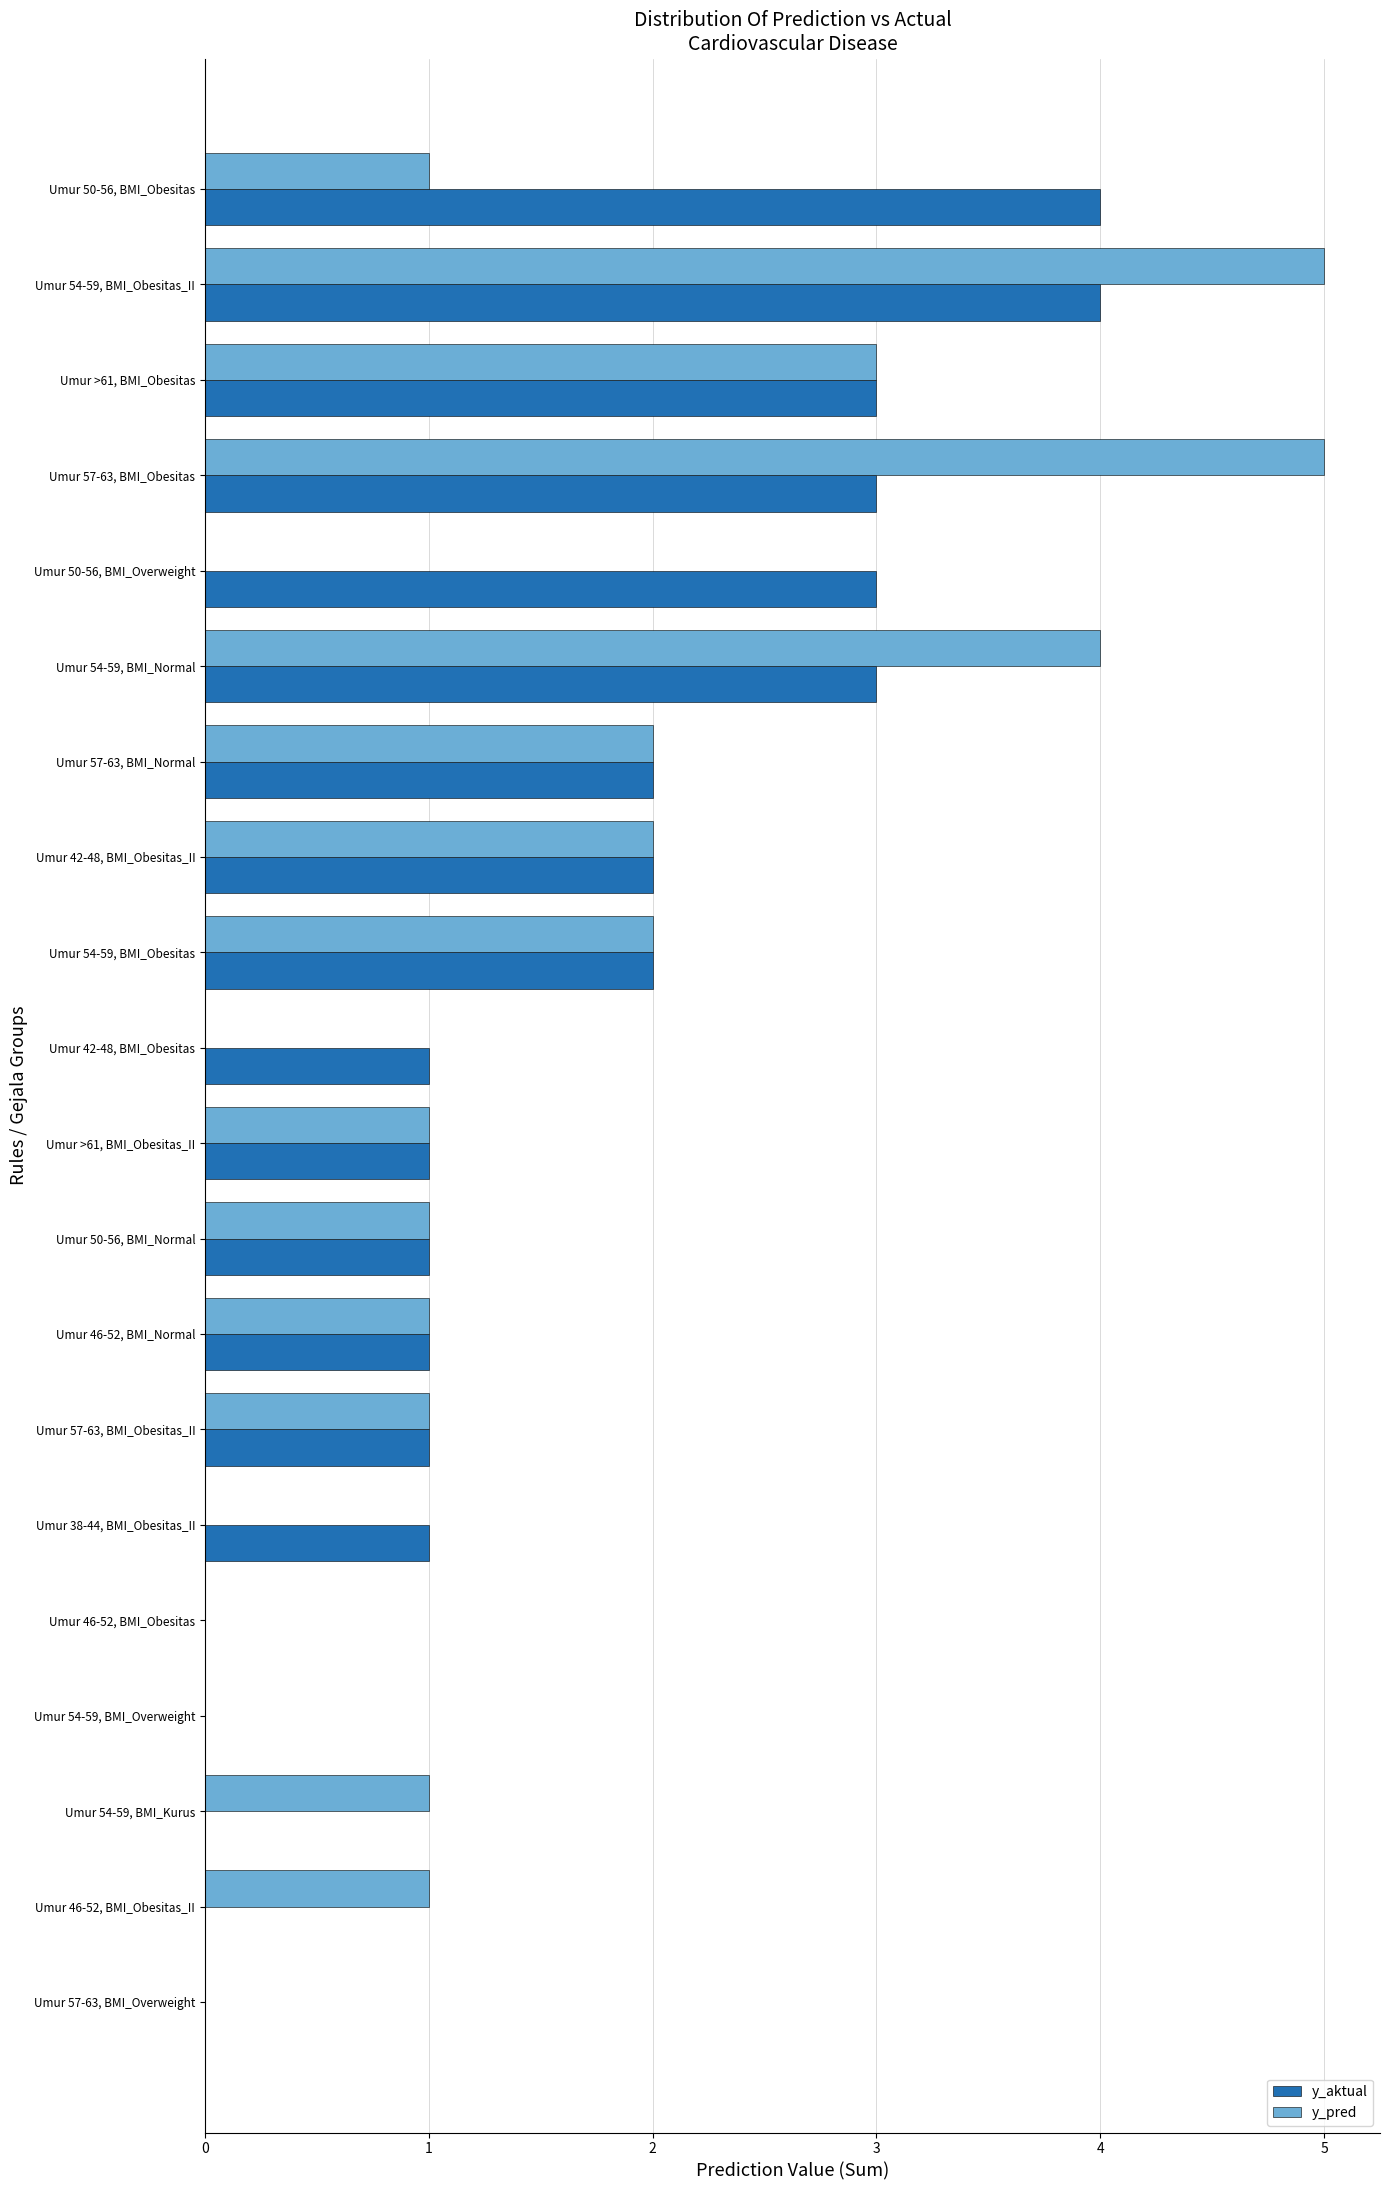

What is the greatest value displayed?

5